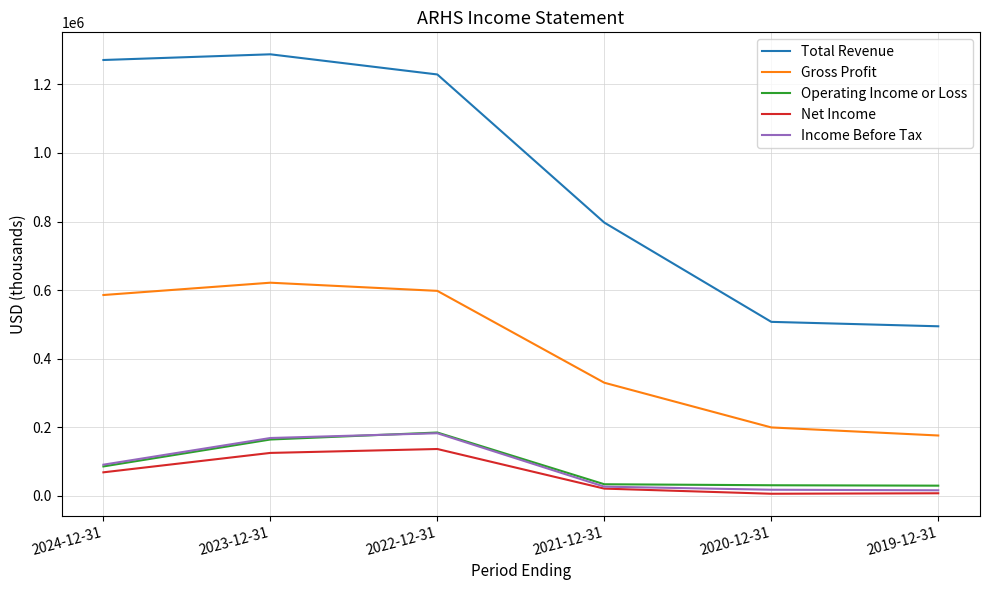

What are all the series names shown in the legend?

Total Revenue, Gross Profit, Operating Income or Loss, Net Income, Income Before Tax